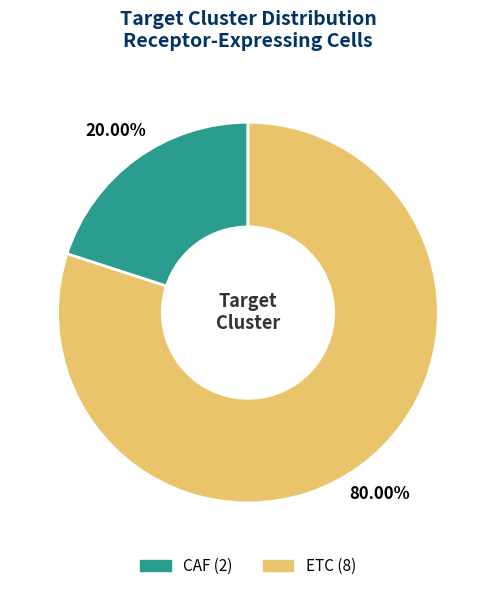

What is the total percentage of CAF and ETC?

100.0%